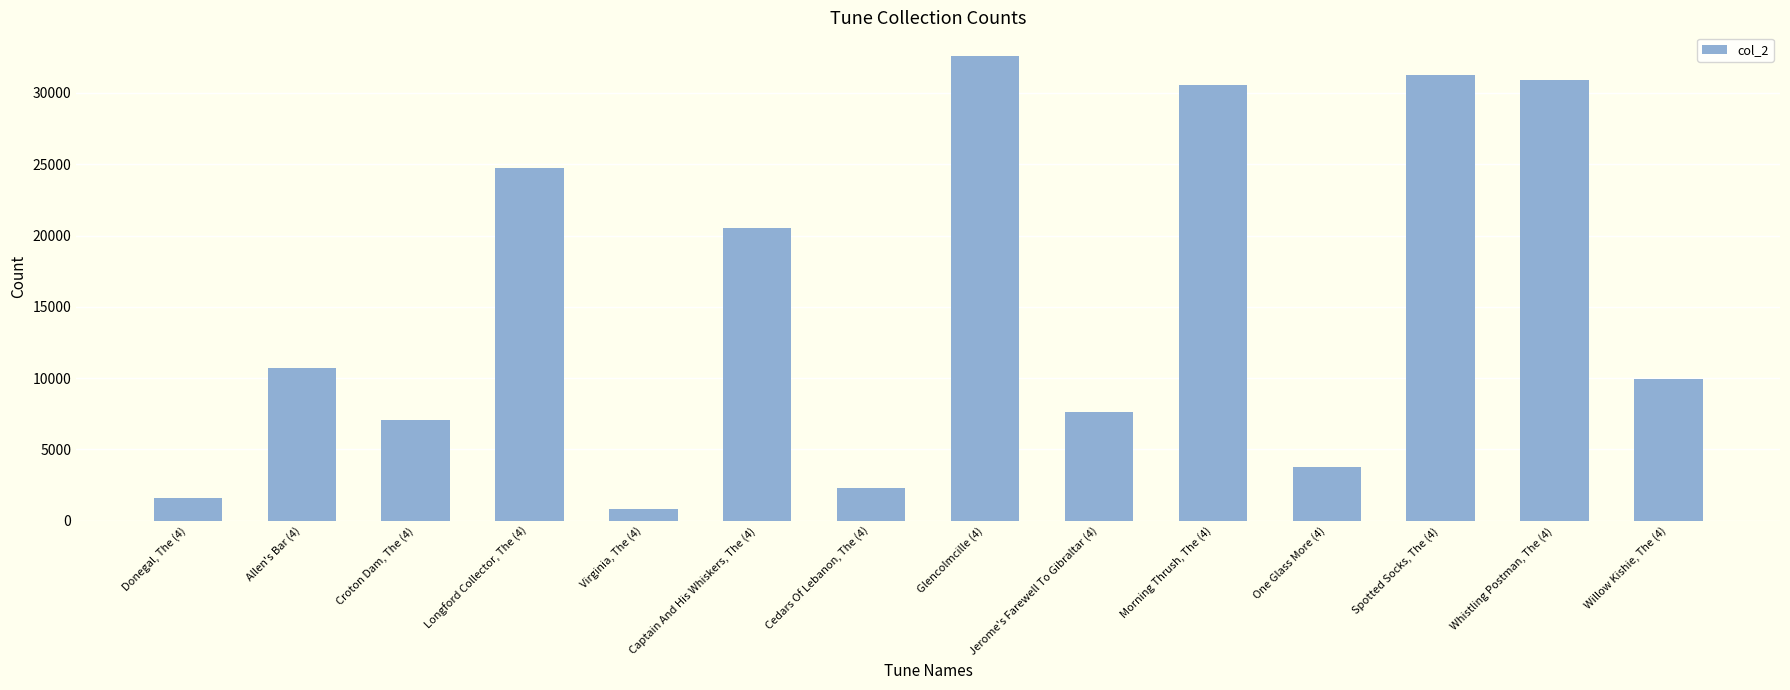

Approximately how many times larger is the value at Spotted Socks, The (4) compared to Captain And His Whiskers, The (4)?

1.5